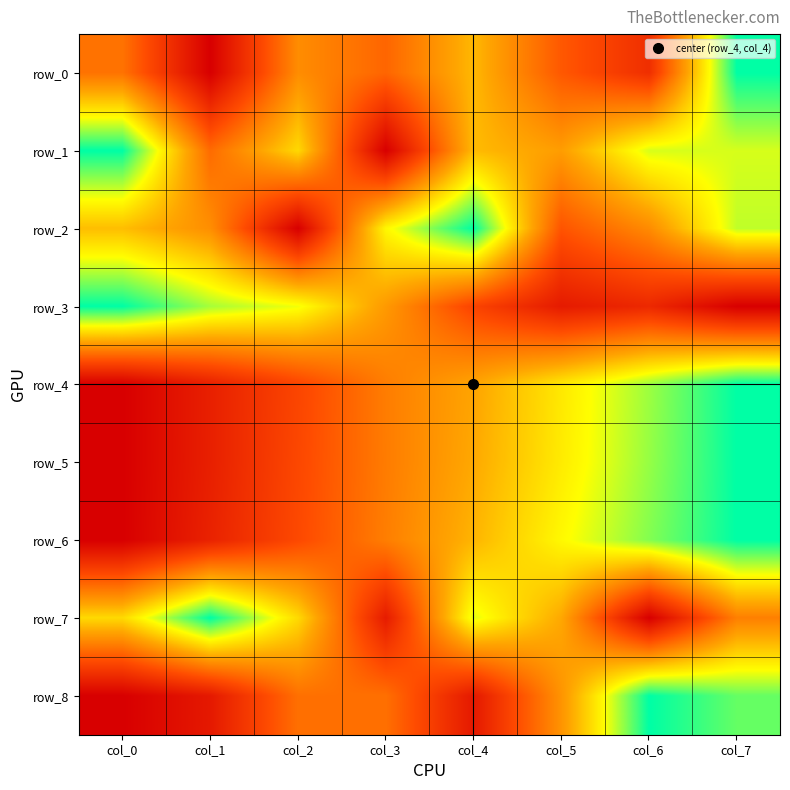

Which category has the highest value in the row_5 series?

col_7